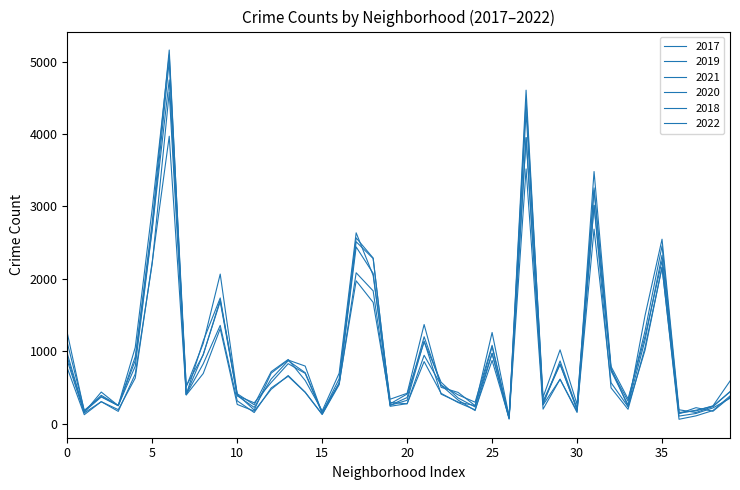

Does the chart display data point markers on the line(s)?

No